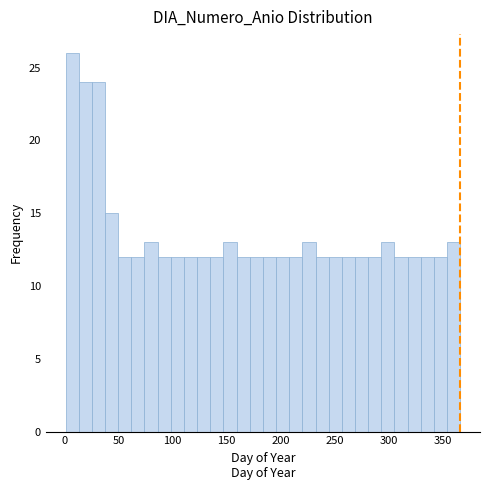

Read against the x-axis, roughly where is the centre of the tallest bar?

5